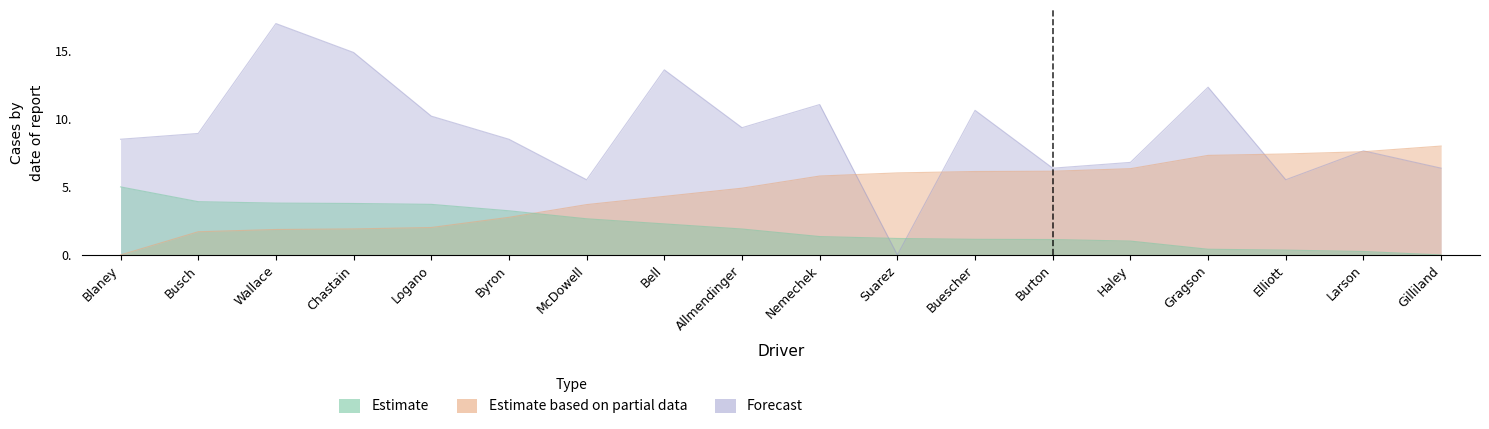

True or false: Estimate based on partial data and Estimate cross at least once.

True